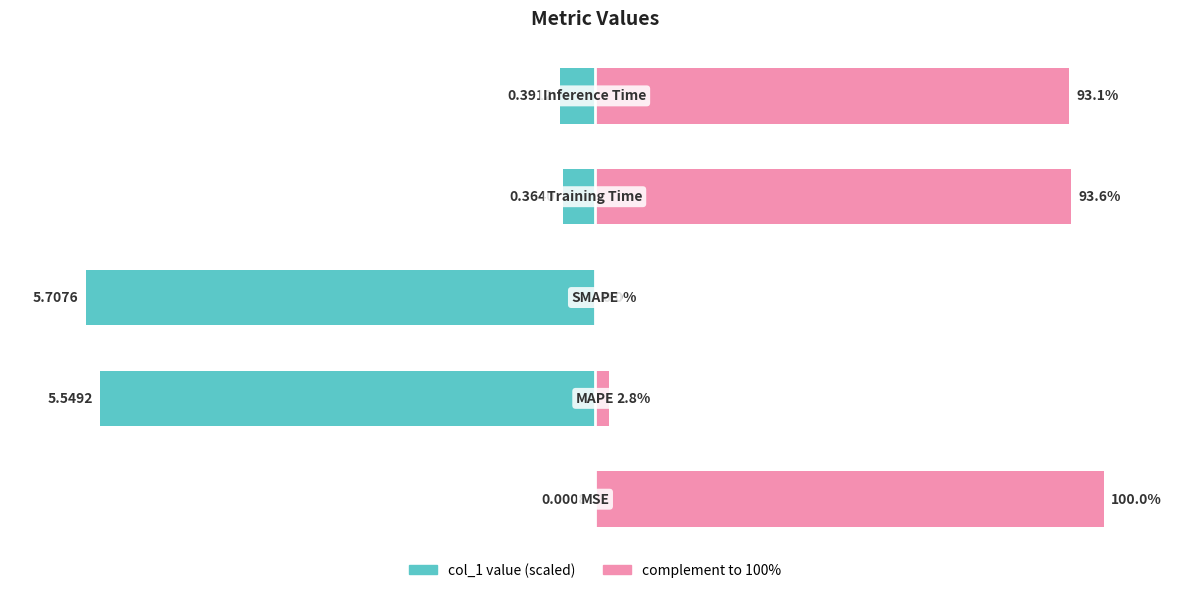

What is the value of the col_1 (scaled left) bar at the 3rd from the left?

-100.0